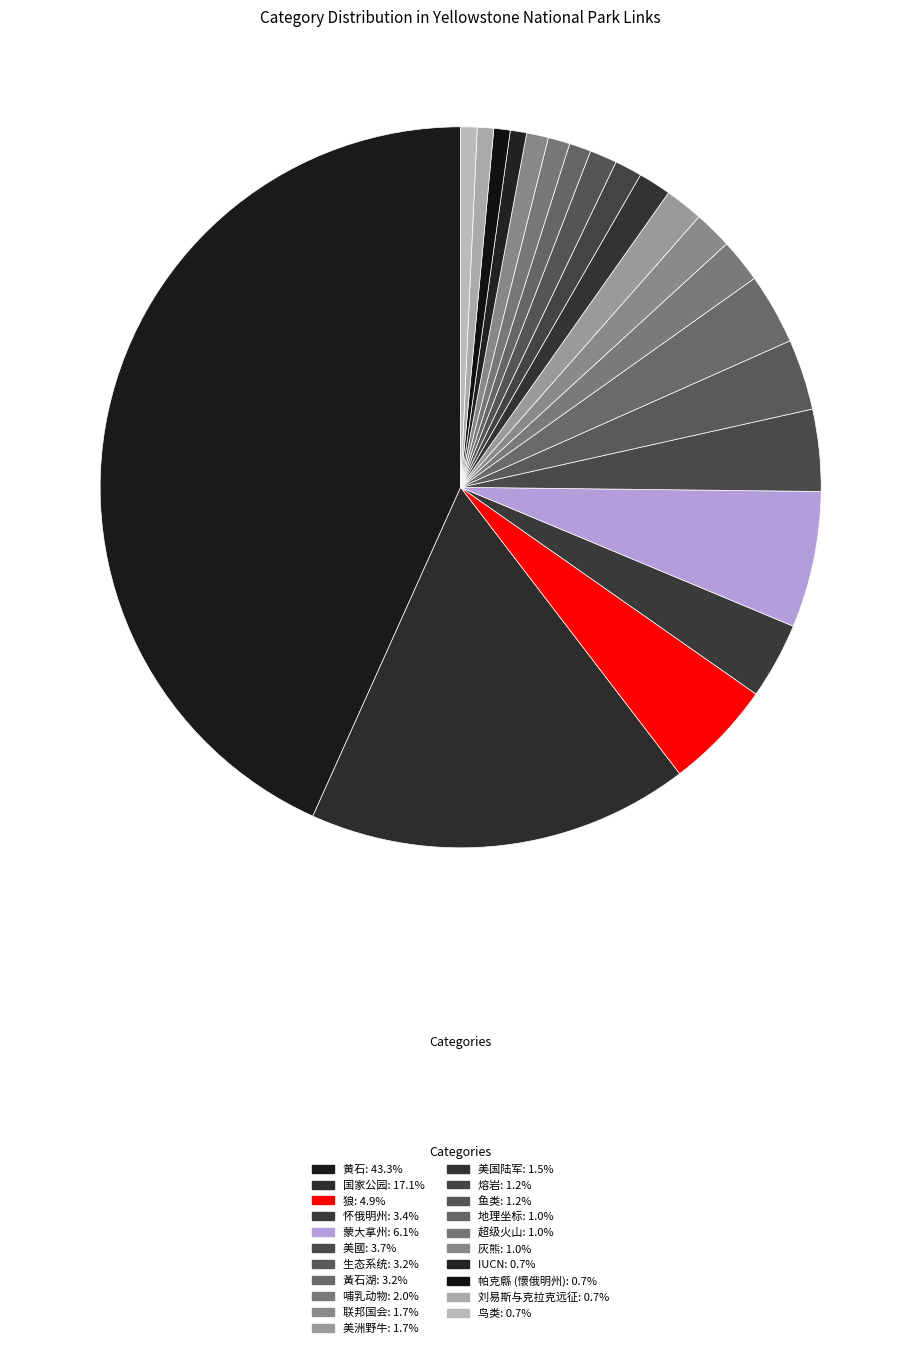

Which category has the biggest portion of the pie?

黄石